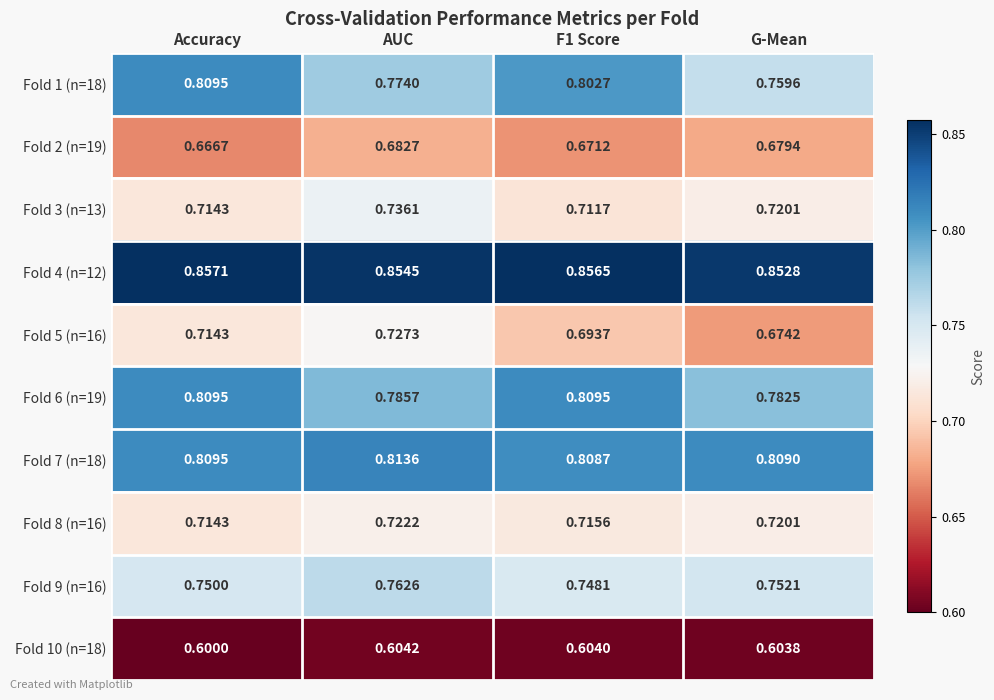

At which label is Fold 5 (n=16) closest to 0?

G-Mean